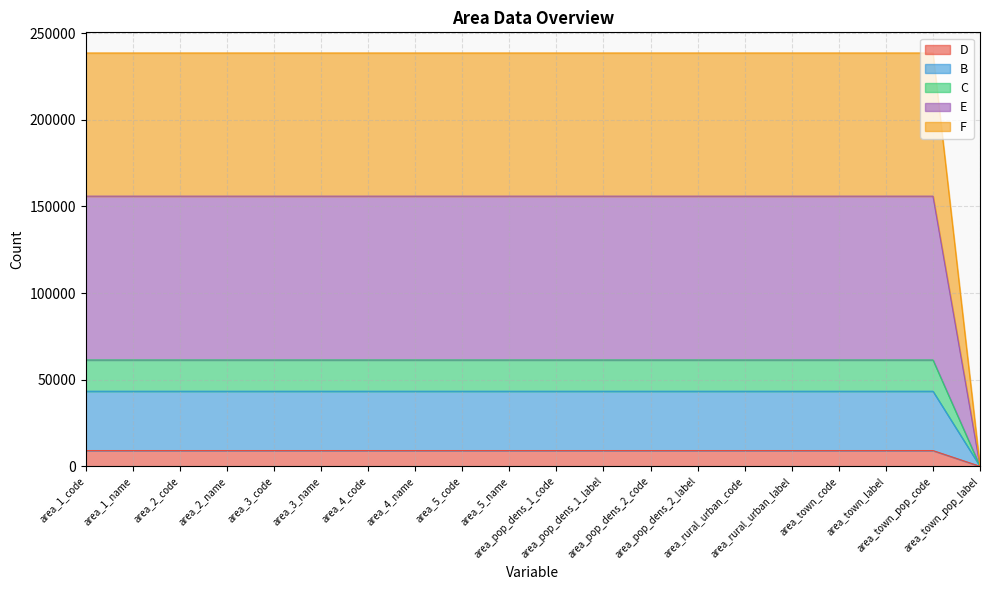

How many values in F are above zero?

19